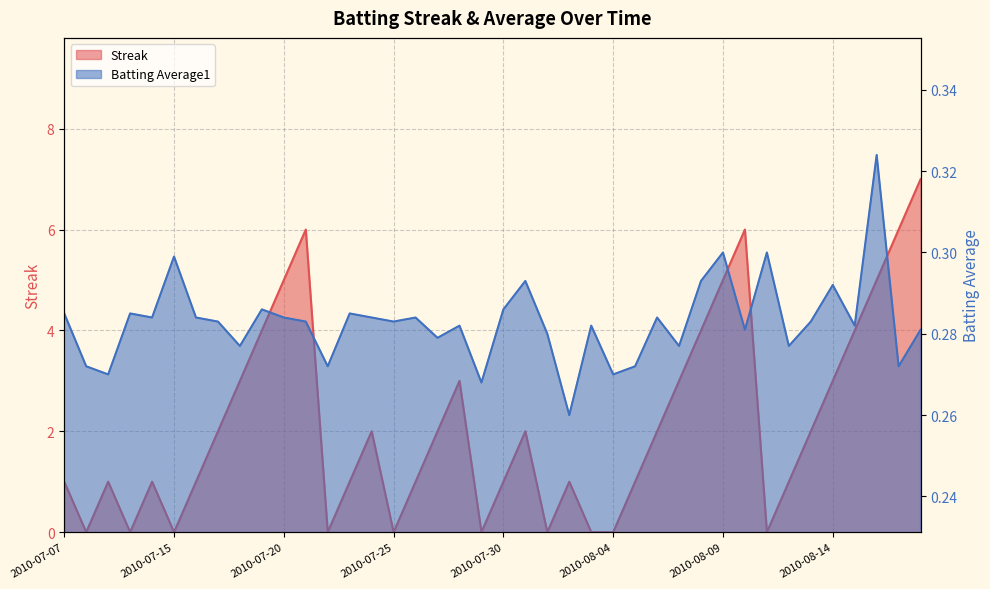

Which series has the largest total across all categories?

Streak